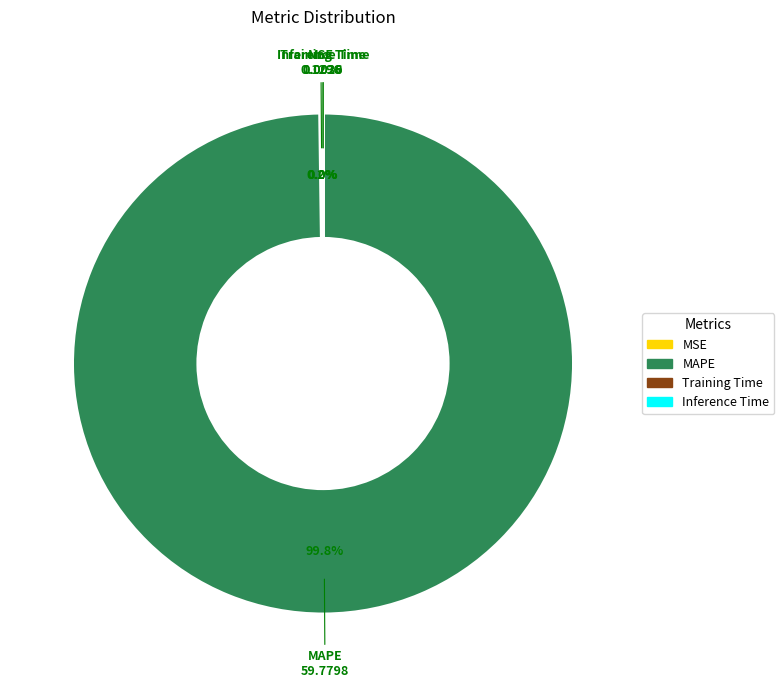

Which slice is the largest?

MAPE